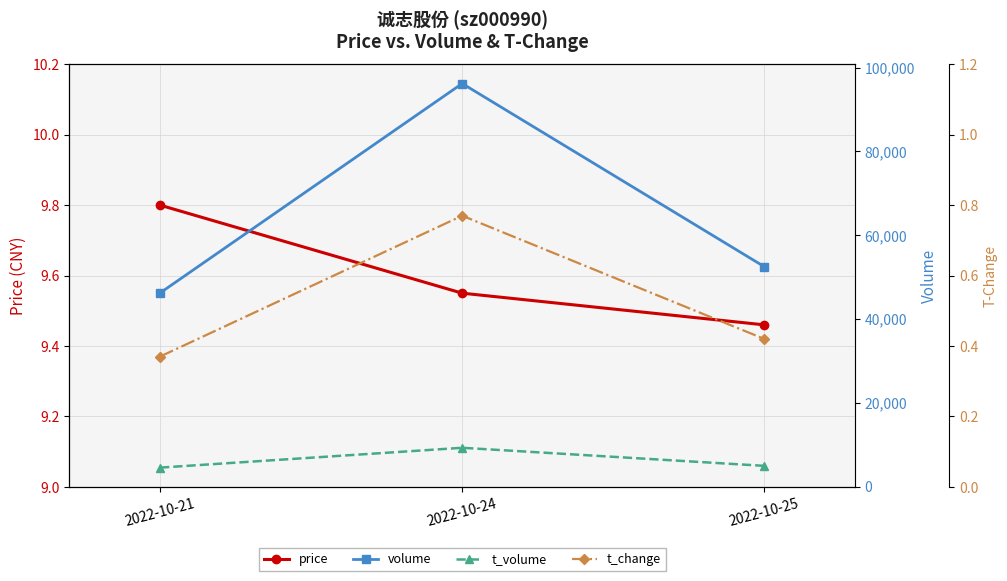

What is the difference between the volume values at 2022-10-21 and 2022-10-25?

6267.0